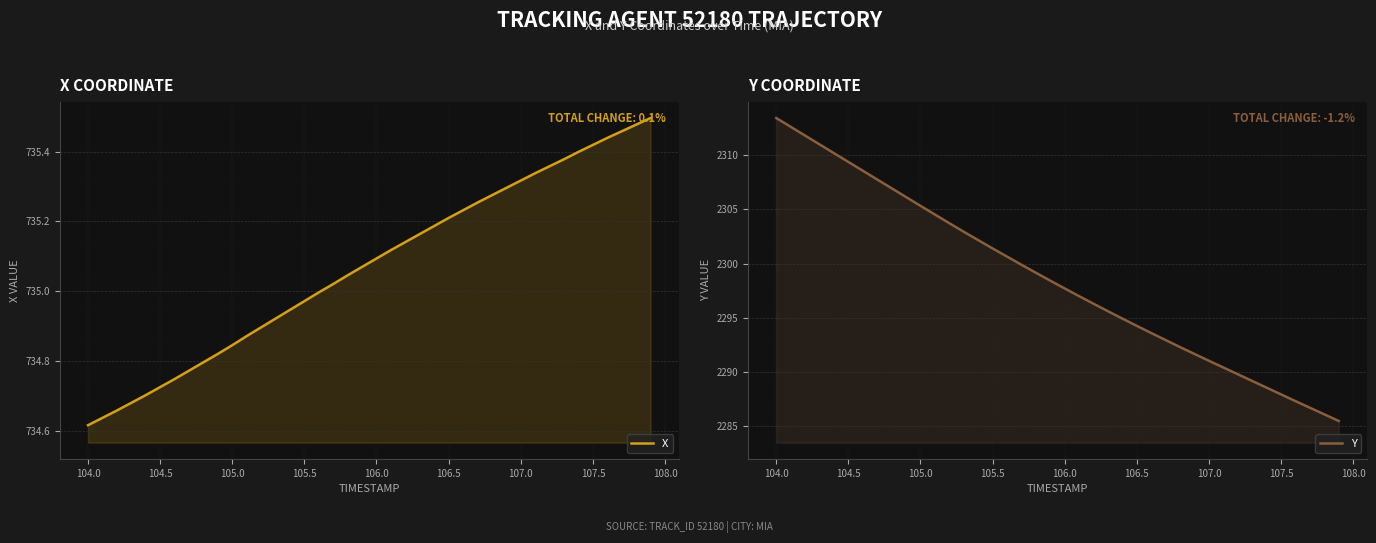

What is the average value of the Y series?

2298.6